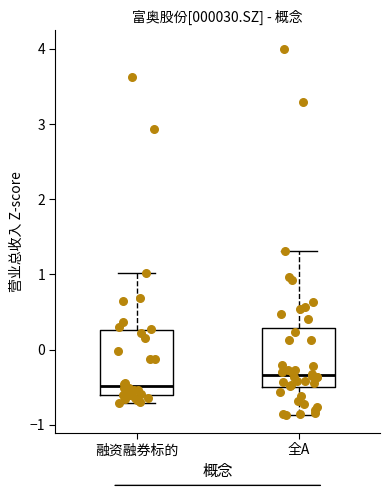

Which box's median line is the lowest?

融资融券标的